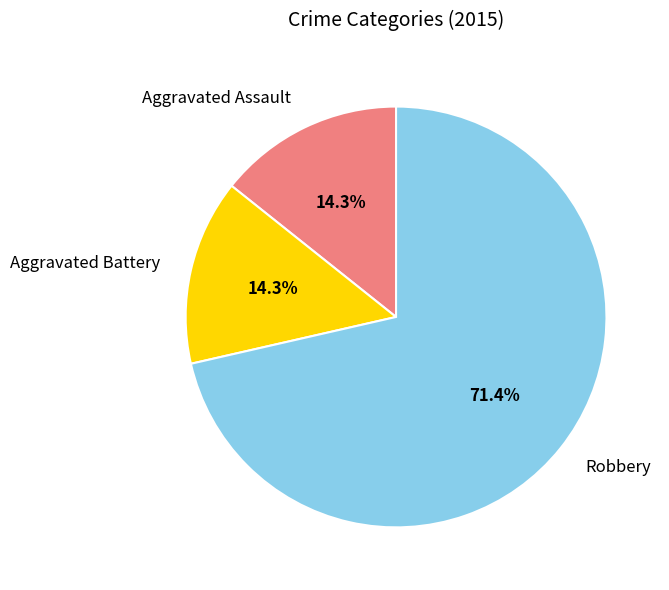

True or false: Aggravated Assault accounts for 14% of the total.

True